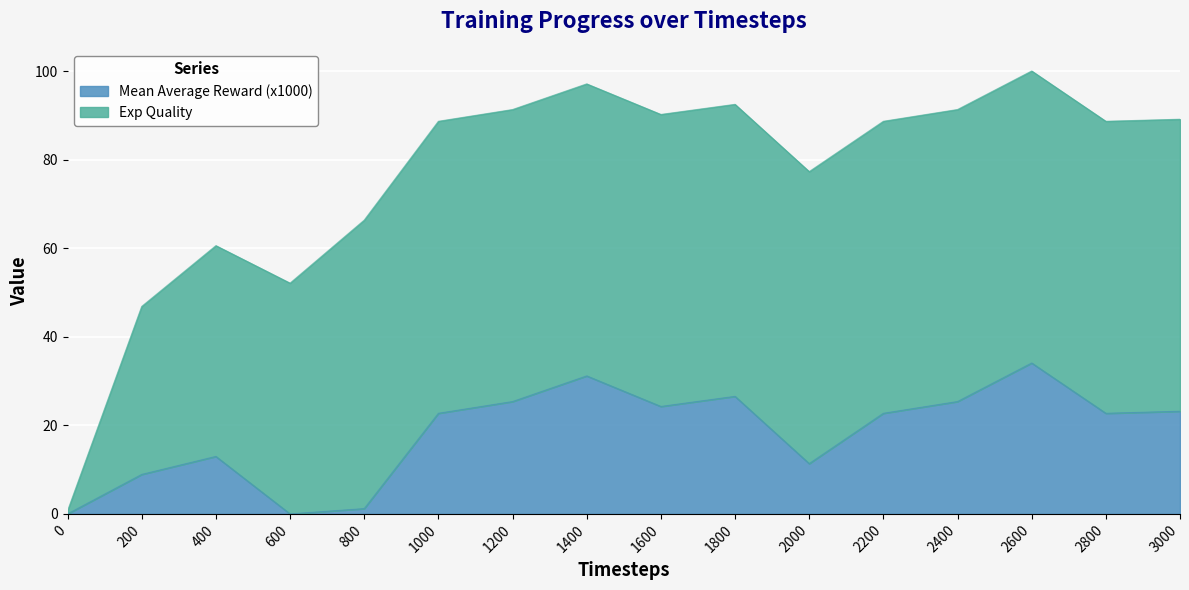

Rank the categories by value from highest to lowest.

2600, 1400, 1800, 2400, 1200, 1600, 3000, 1000, 2200, 2800, 400, 2000, 200, 800, 0, 600